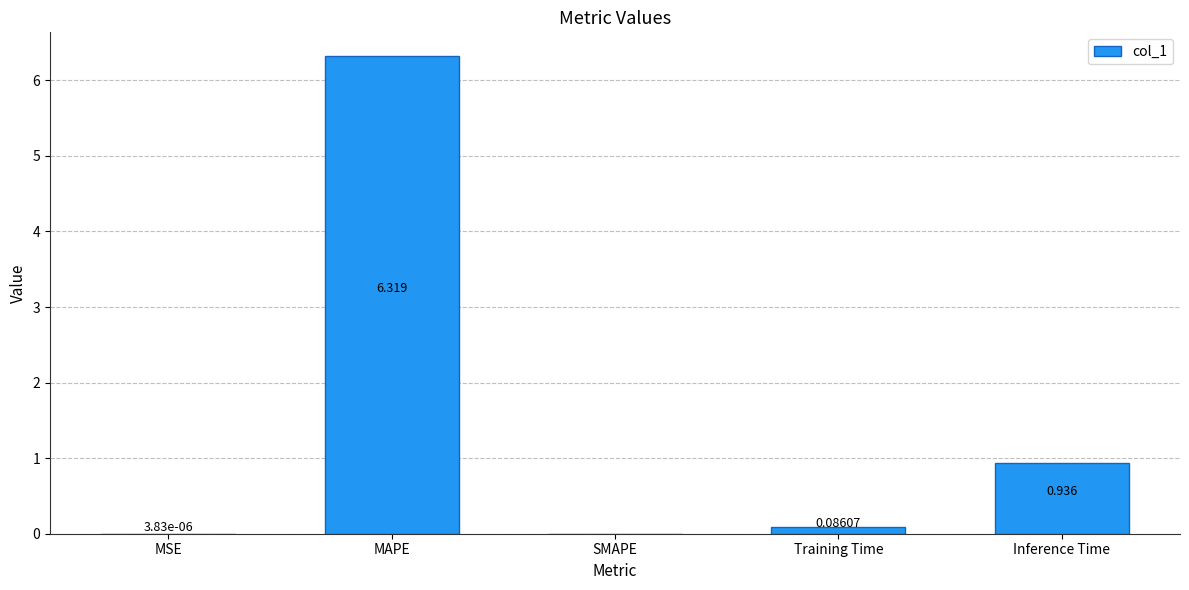

What is the change in value from MAPE to Training Time?

-6.2